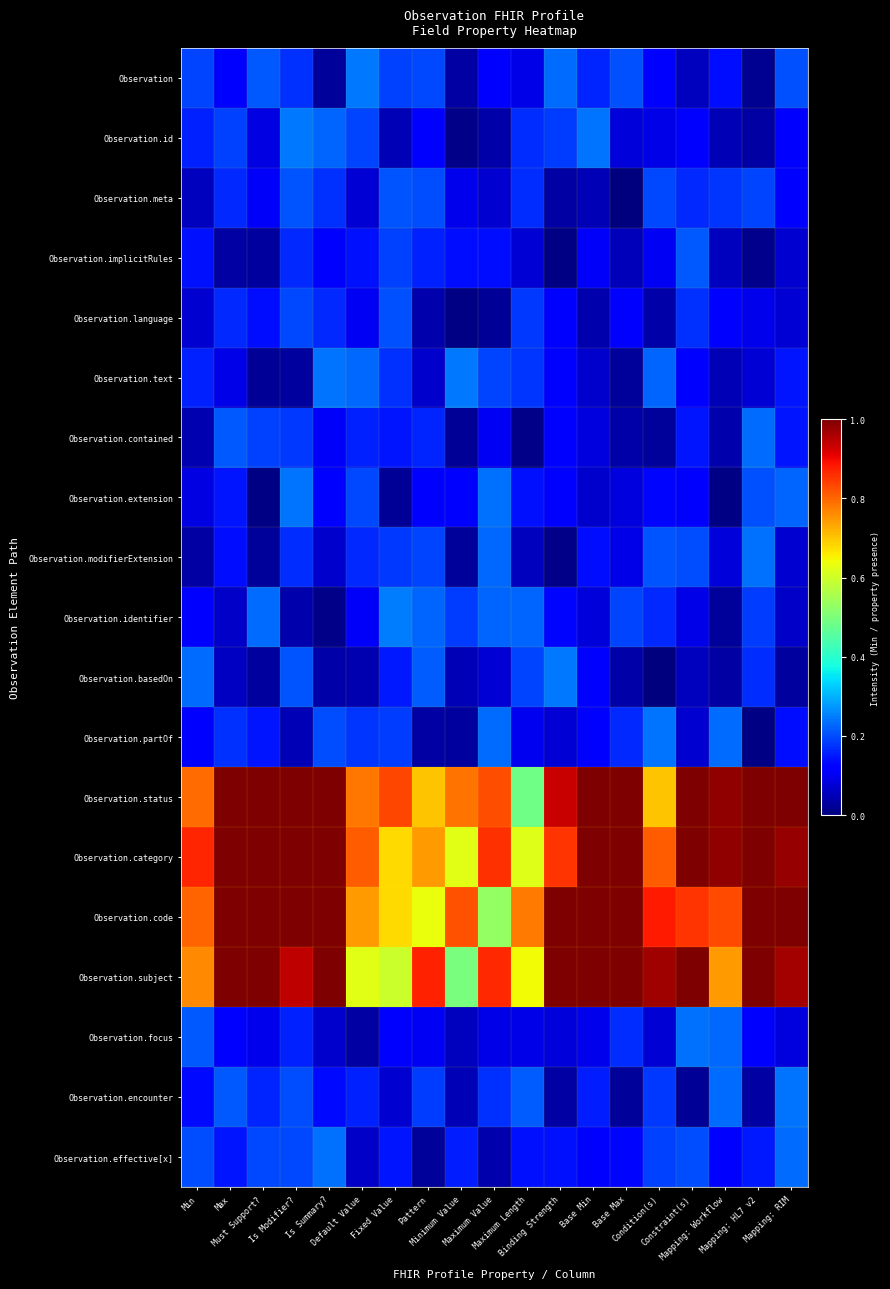

At which category does the chart reach its peak across all series?

Max